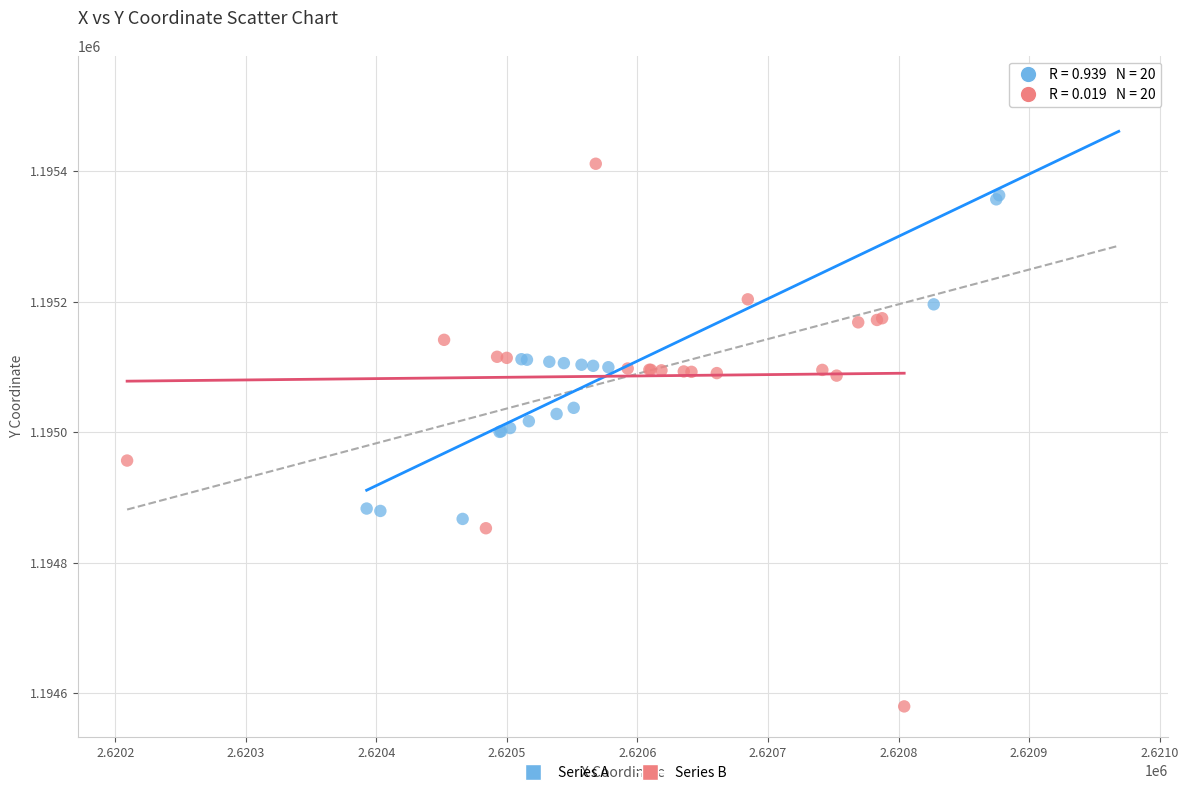

Which series contains the highest Y value?

Series A